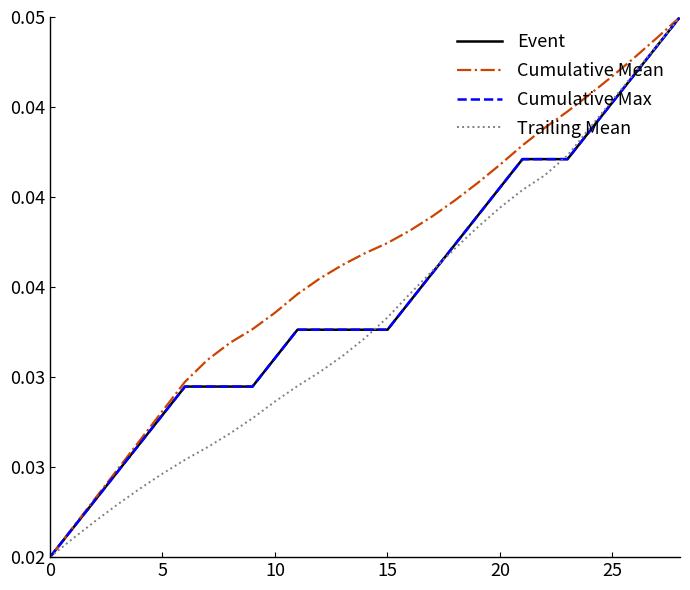

How many Event values are between 0 and 1?

29